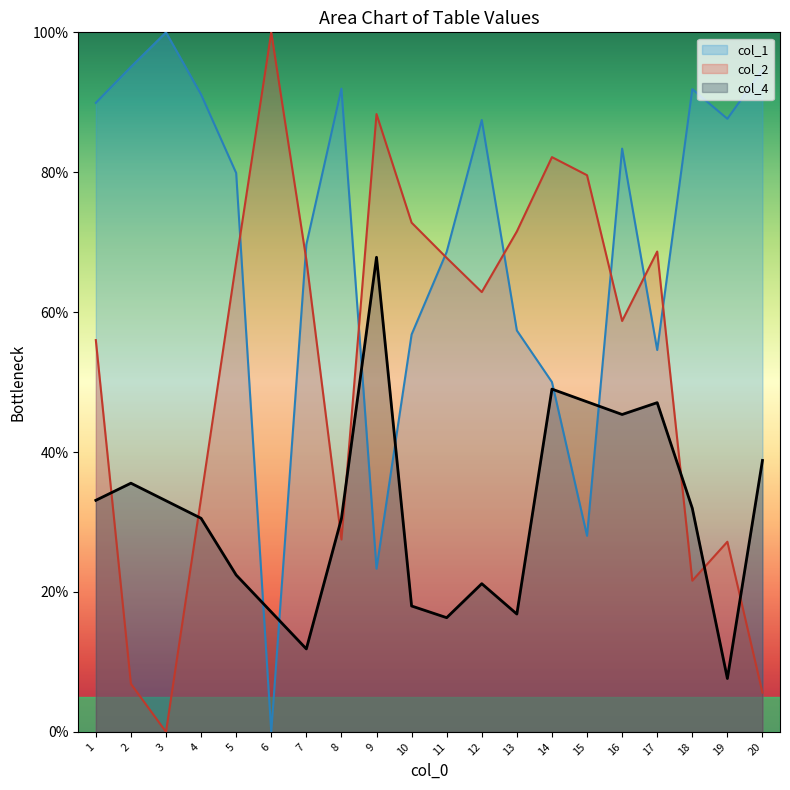

At which category is the sum across all series the highest?

16